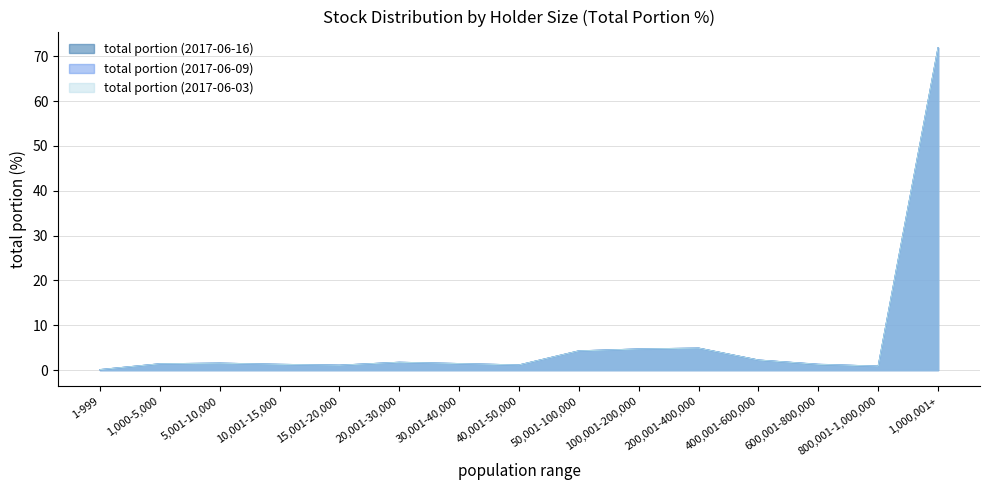

Which series has the widest spread of values?

total portion (2017-06-16)